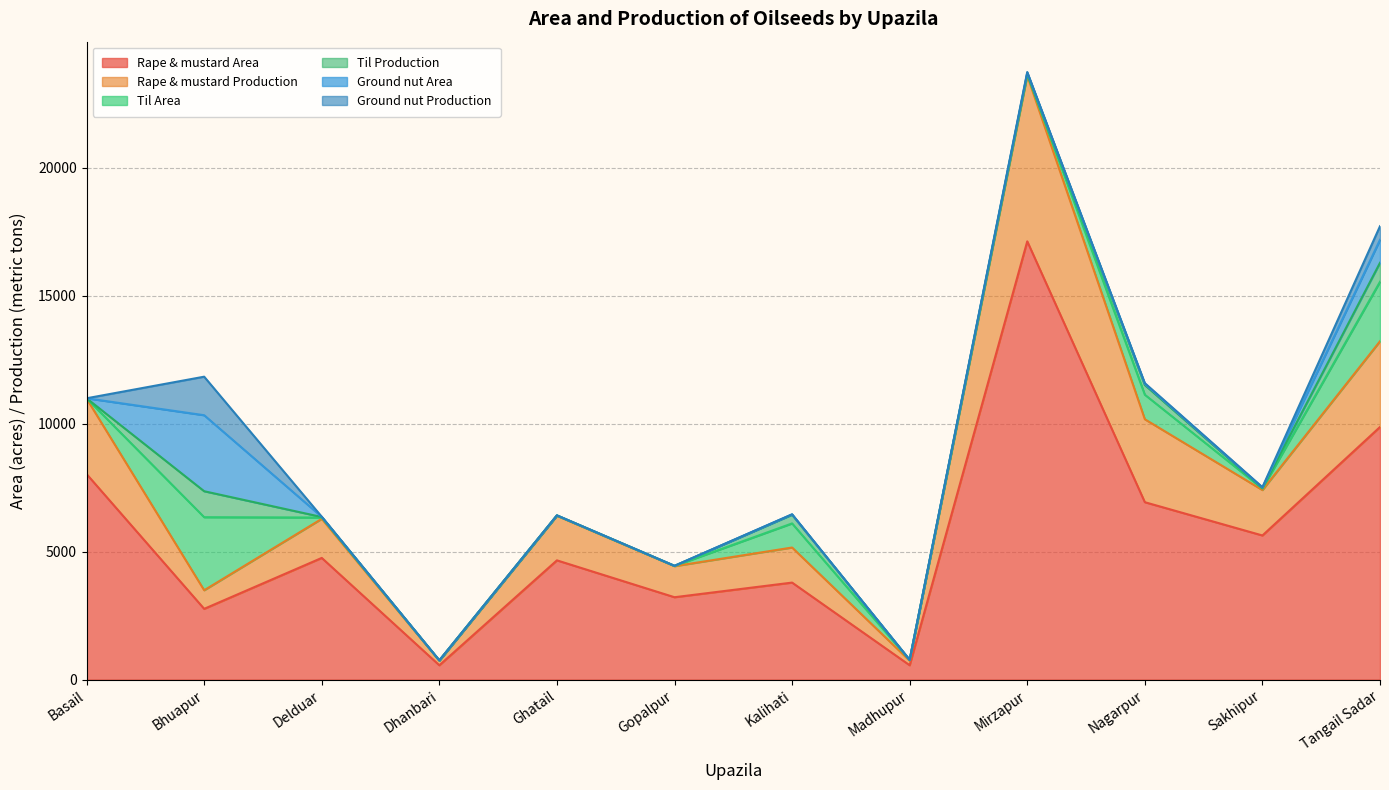

Which category has the highest value across all series?

Mirzapur